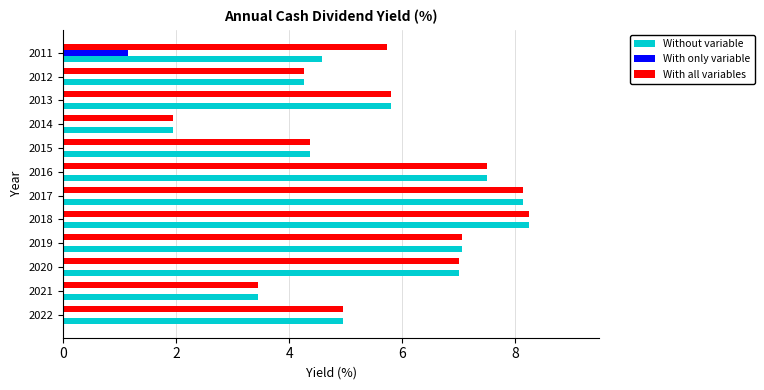

Between 2019 and 2011, which series saw the biggest shift?

Without variable